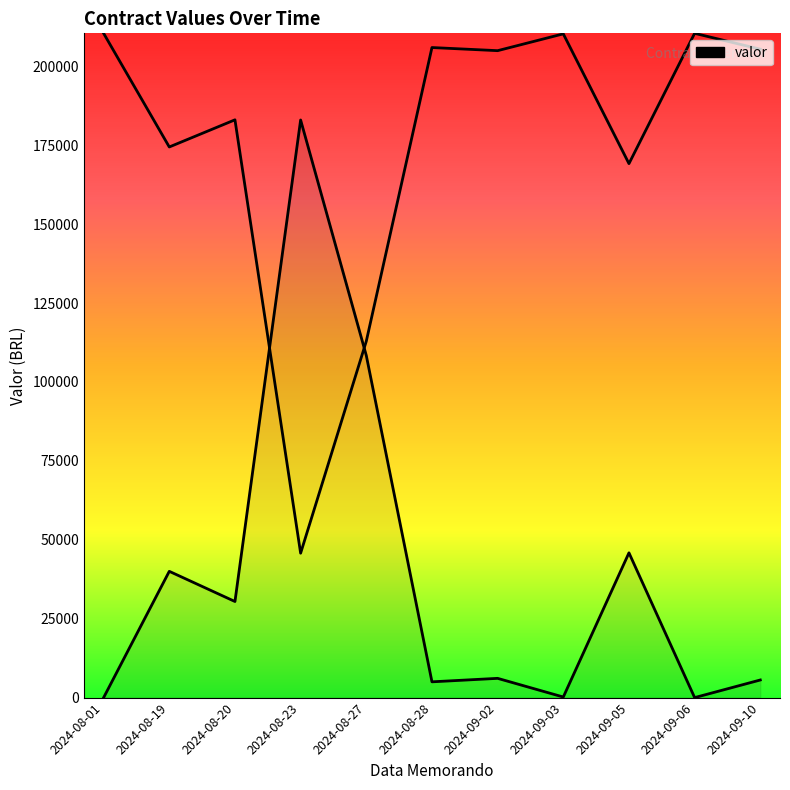

Rank the categories by value from lowest to highest.

2024-08-01, 2024-09-06, 2024-09-03, 2024-08-28, 2024-09-10, 2024-09-02, 2024-08-20, 2024-08-19, 2024-09-05, 2024-08-27, 2024-08-23